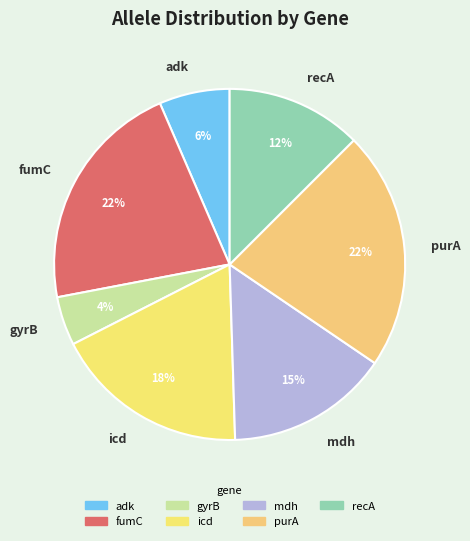

Is fumC the majority of the pie?

No